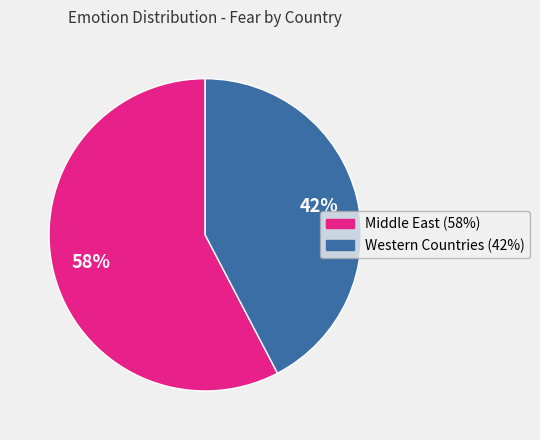

To the nearest percent, what is the average slice percentage?

50%